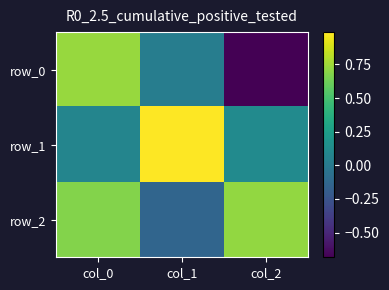

What is the total value across all series at col_0?

1.5